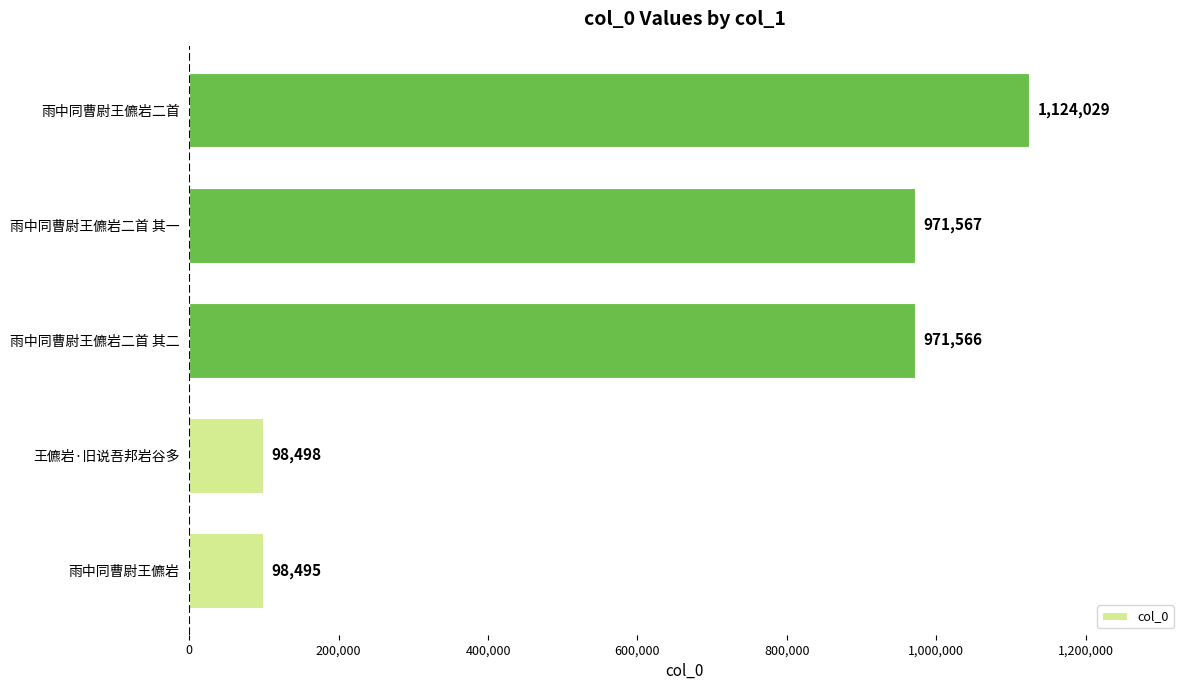

What is the ratio of the value at 雨中同曹尉王儦岩二首 其一 to the value at 雨中同曹尉王儦岩?

9.9